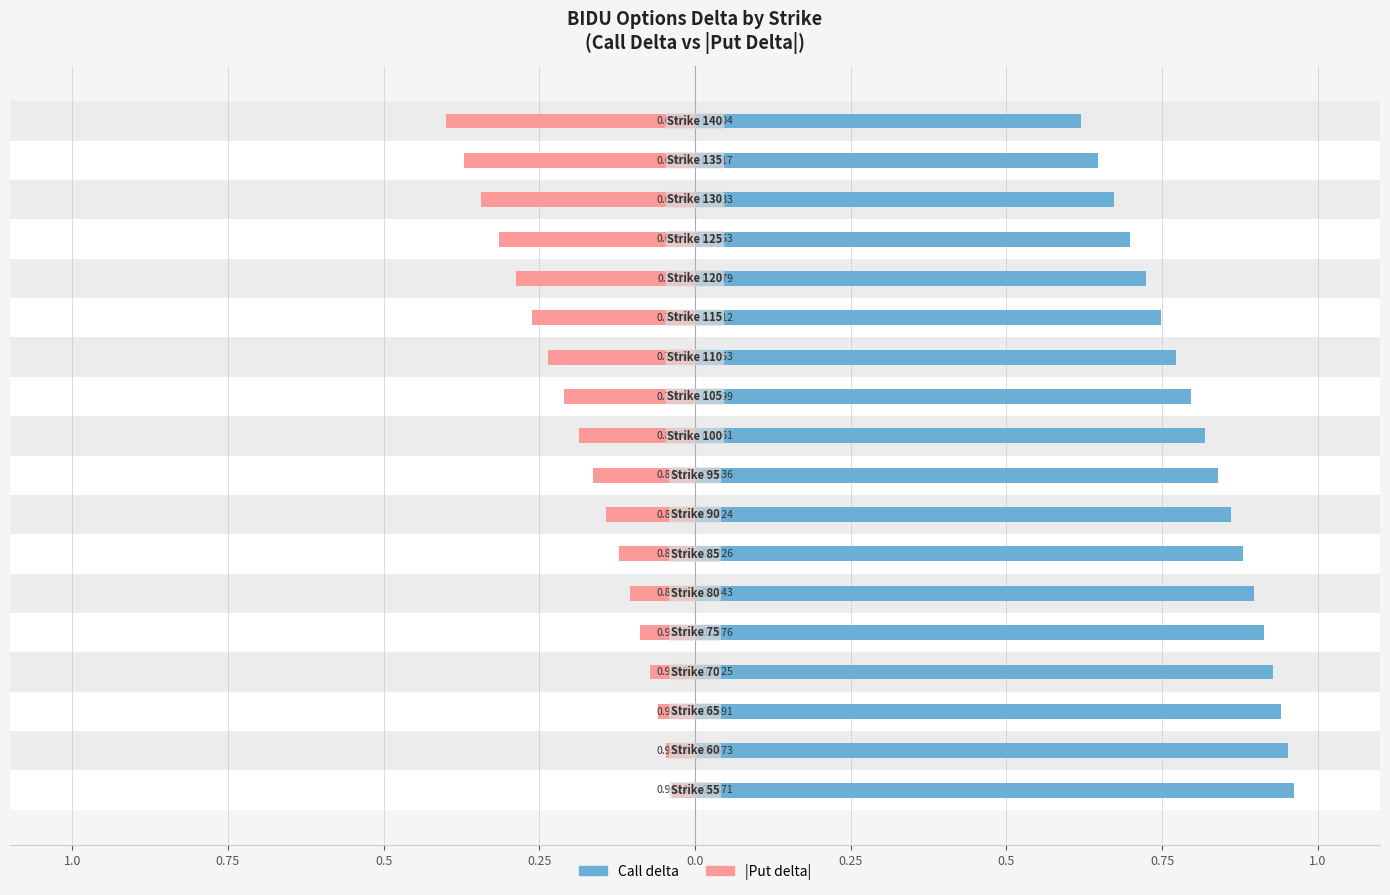

Between 12 and 17, which is larger?

12